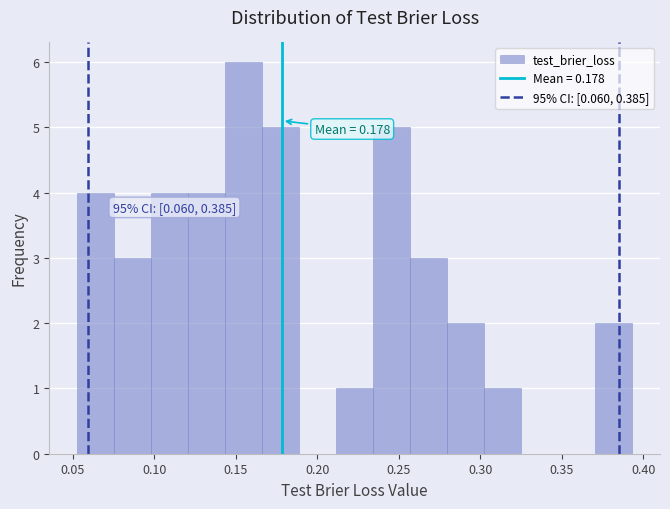

Over which range of the x-axis is the bar tallest?

0.145 to 0.165